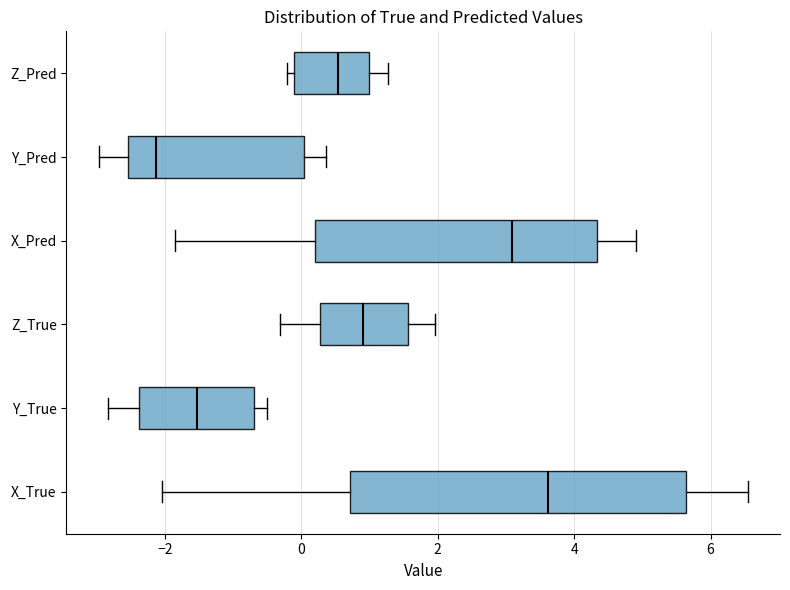

Reading bottom to top, read every box against the x-axis: the position of its median line, the range the box covers, and the ends of its whiskers. The values are not printed on the chart, so give them approximately, as read against the axis.

X_True: median 3.6, box 0.8 to 5.6, whiskers -2.0 to 6.6
Y_True: median -1.6, box -2.4 to -0.6, whiskers -2.8 to -0.6 (just right of the box's right edge)
Z_True: median 1.0, box 0.2 to 1.6, whiskers -0.4 to 2.0
X_Pred: median 3.0, box 0.2 to 4.4, whiskers -1.8 to 5.0
Y_Pred: median -2.2, box -2.6 to 0.0, whiskers -3.0 to 0.4
Z_Pred: median 0.6, box -0.2 to 1.0, whiskers -0.2 (just left of the box's left edge) to 1.2